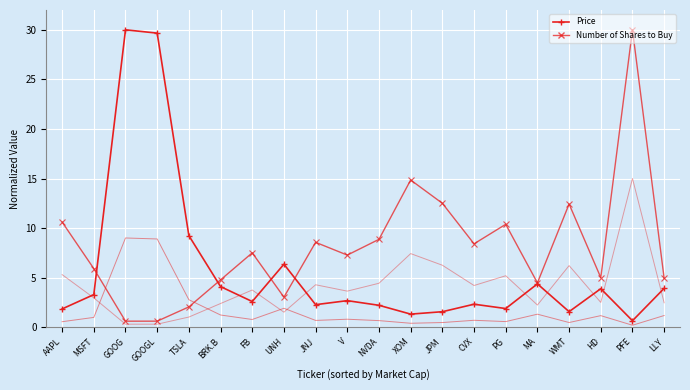

True or false: Number of Shares to Buy and Price cross at least once.

True